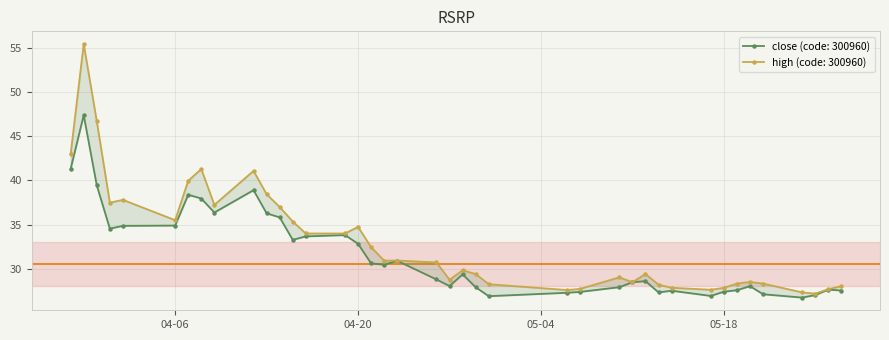

How many interior local valleys does the close series have?

9